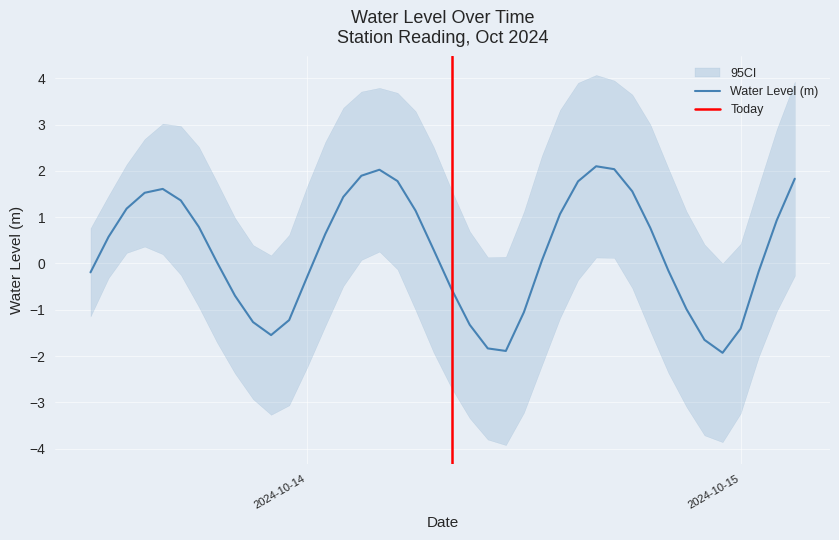

Is it true that the value at 2024-10-13 18:00:00 is 1.1?

False